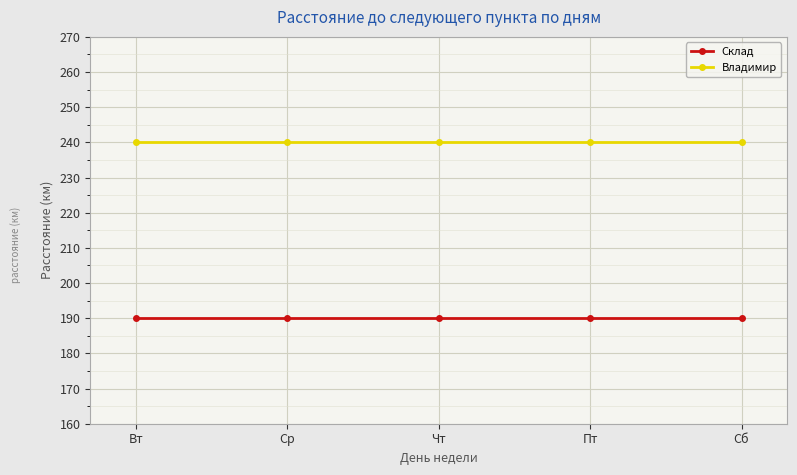

What is the maximum value for Склад?

190